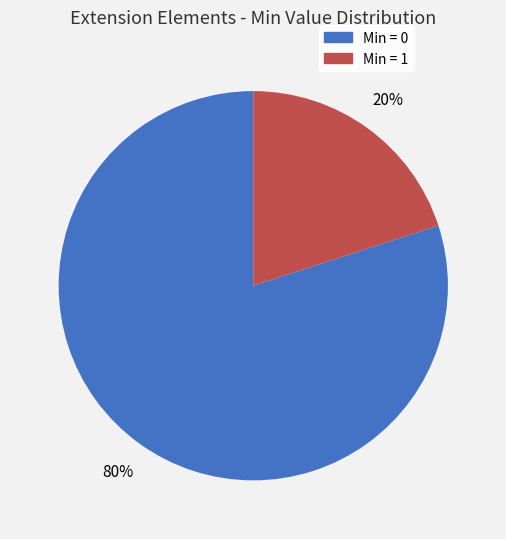

To the nearest percent, what is the difference between the largest and smallest slice percentages?

60%